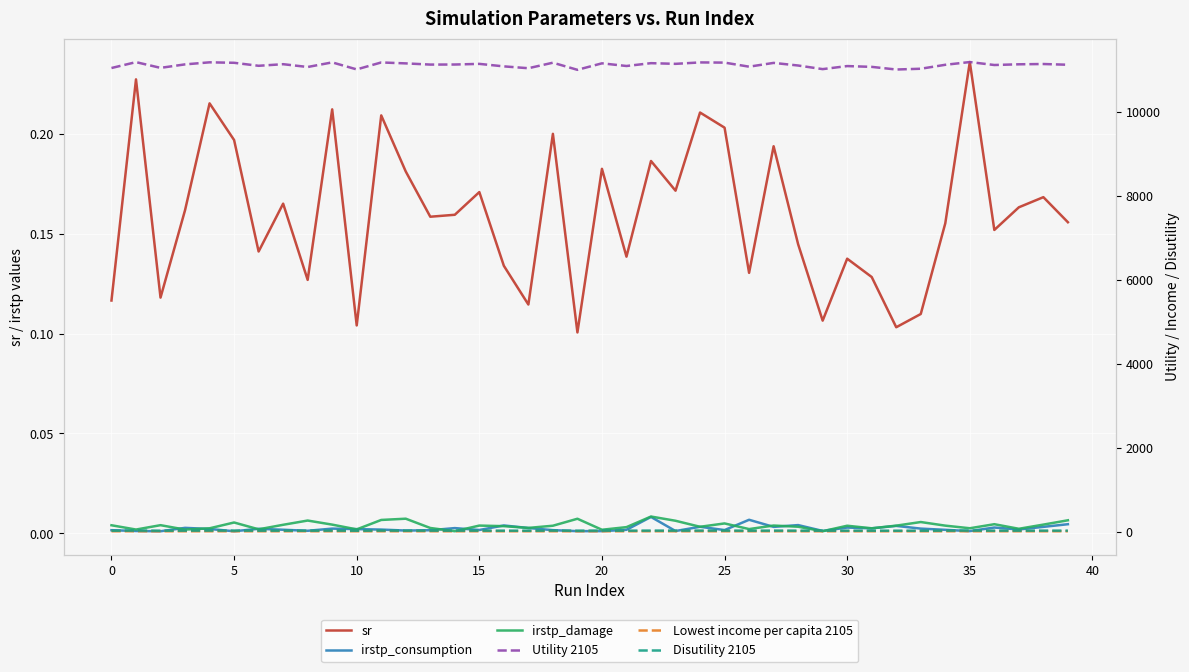

What are all the series names shown in the legend?

sr, irstp_consumption, irstp_damage, Utility 2105, Lowest income per capita 2105, Disutility 2105